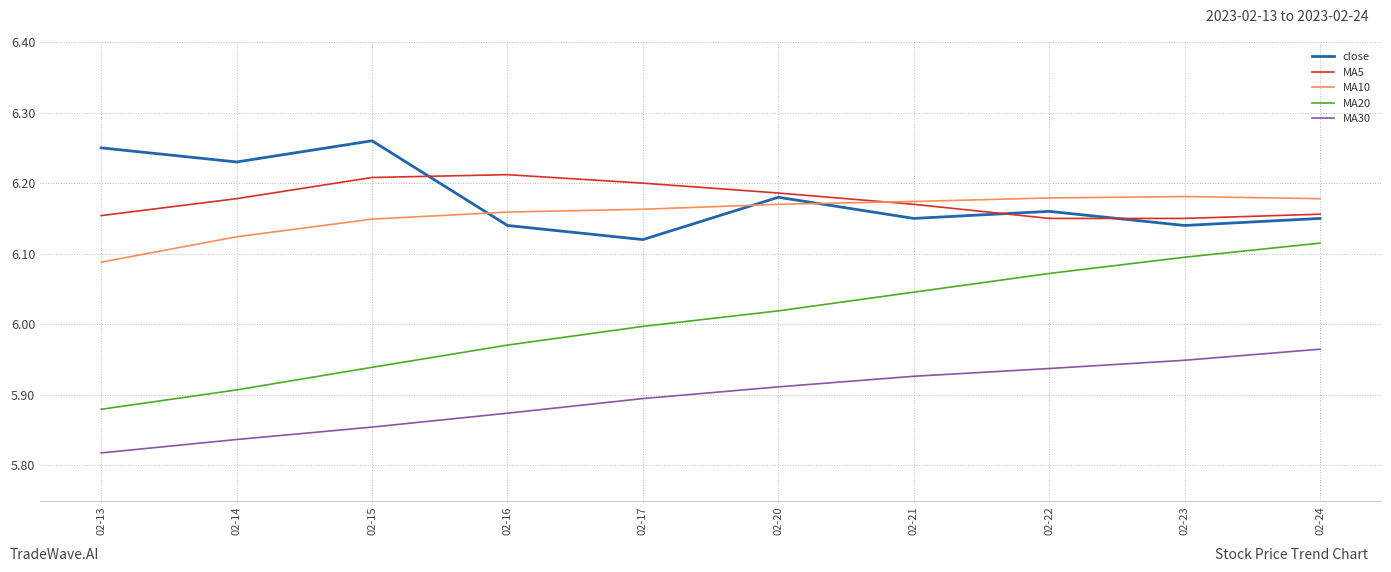

Which series has the widest spread of values?

MA20